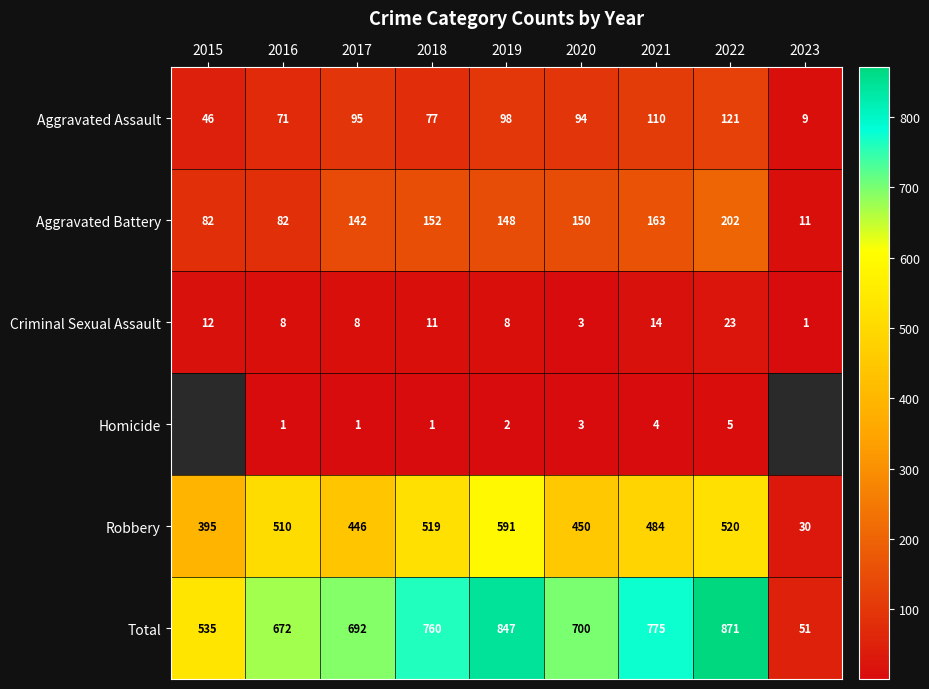

True or false: Aggravated Battery has a value of 11 at 2023.

True